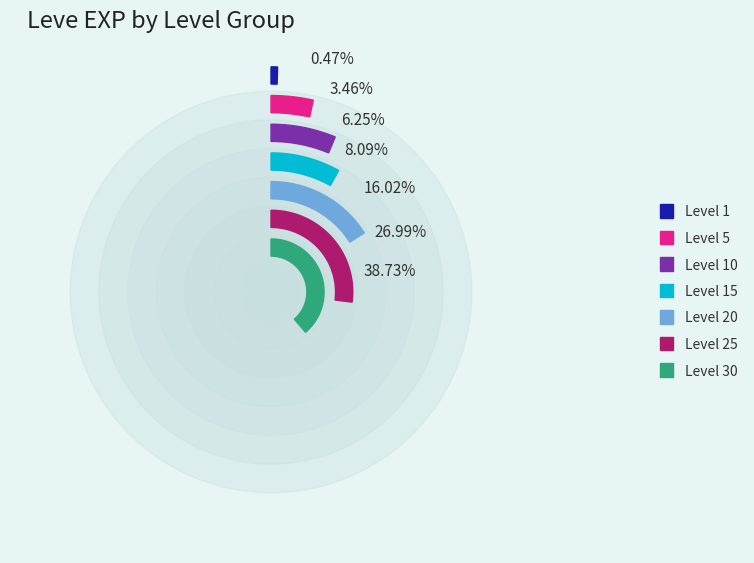

Does Level 15 account for over 50% of the chart?

No